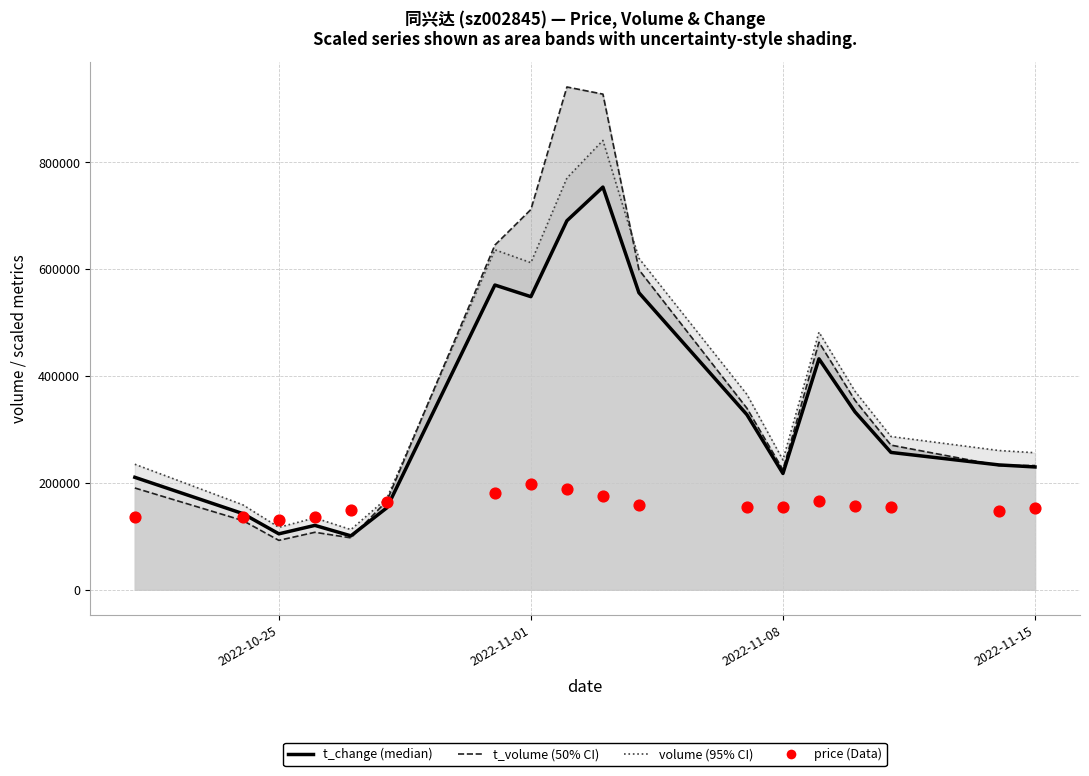

Approximately how many times larger is the value at 7 compared to 2022-10-25?

1.5